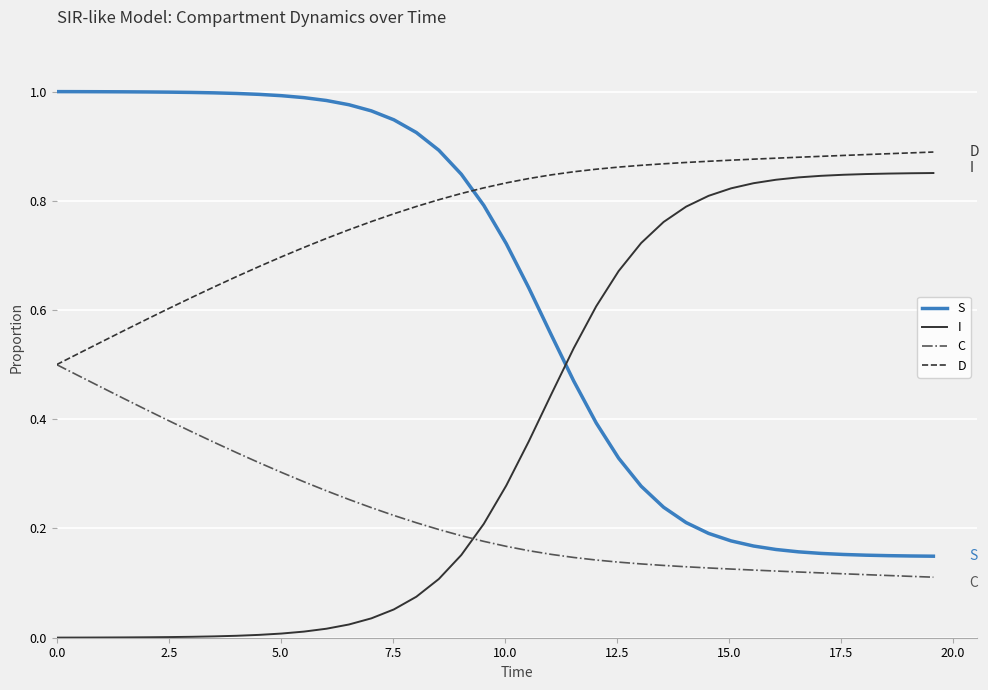

True or false: S and D intersect in this chart.

True